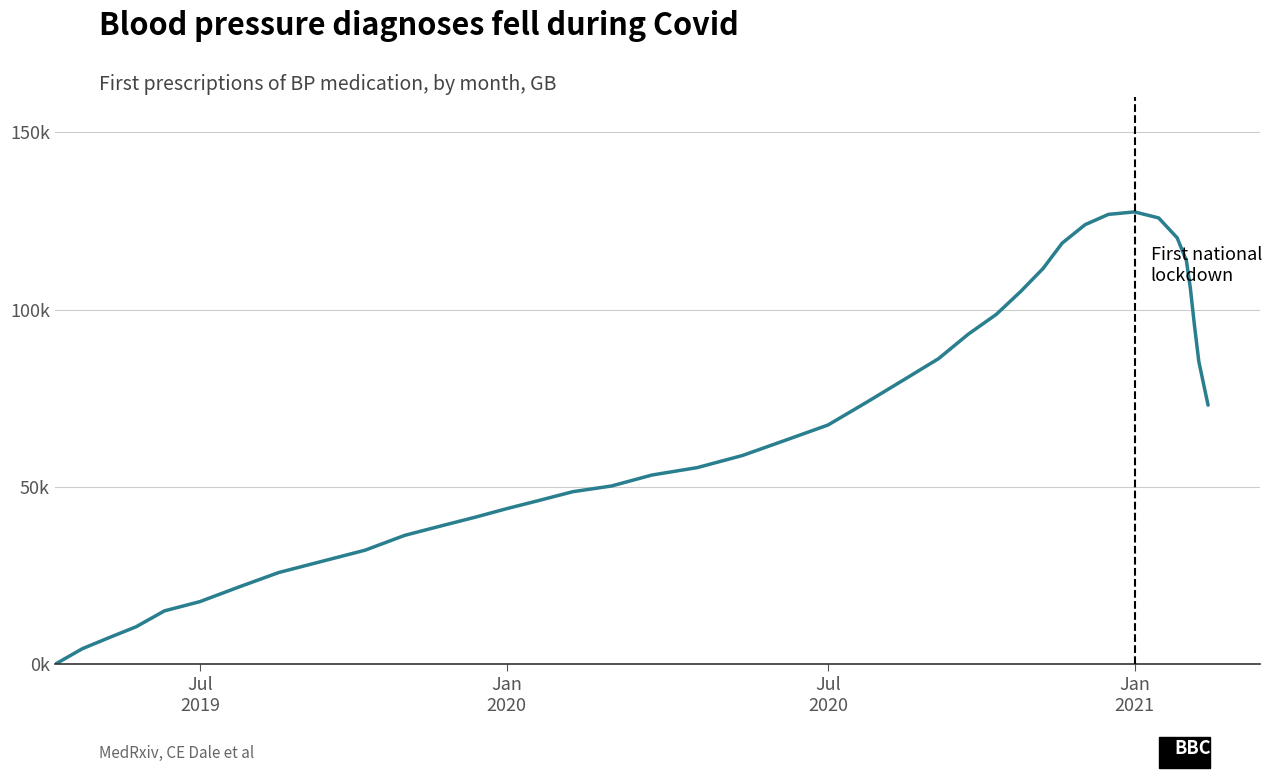

Does the chart have visible grid lines?

Yes